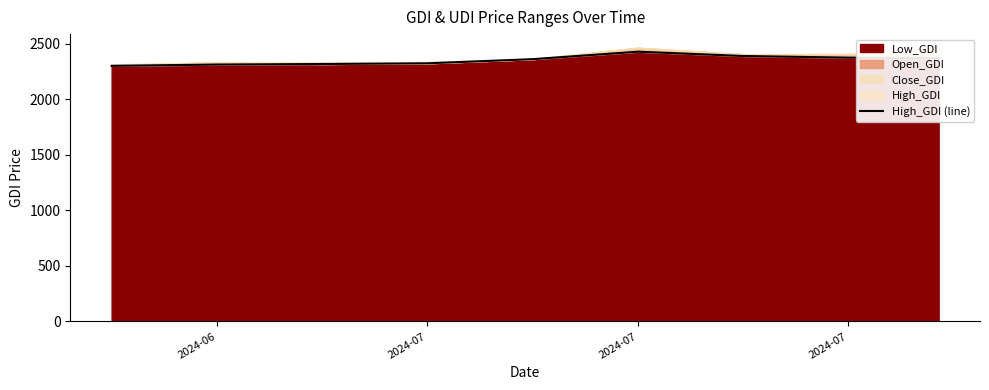

What is the sum of the values at 6 and 2024-07?

4711.7